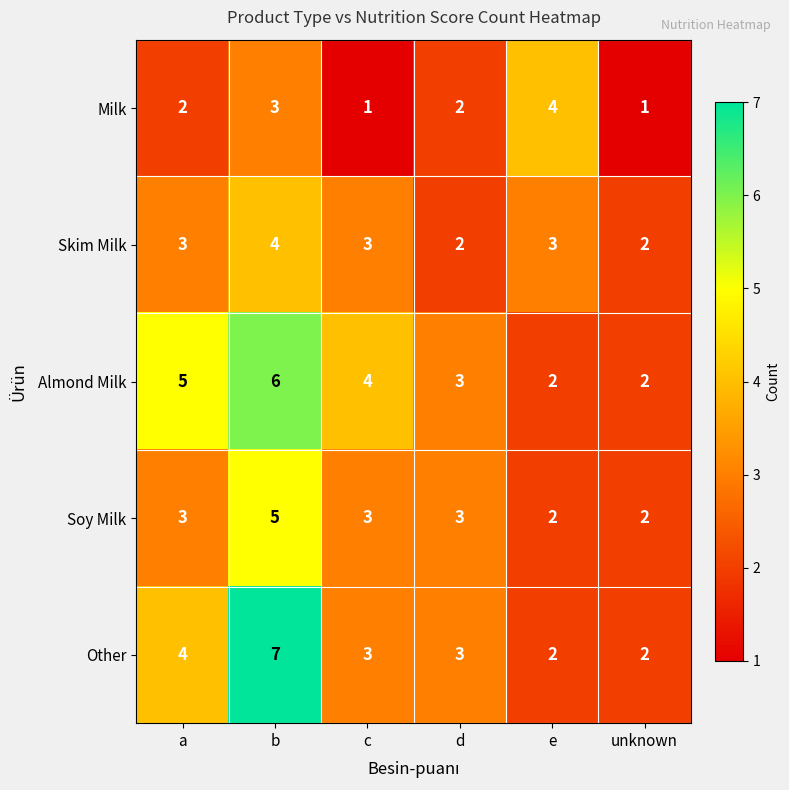

Which category has the highest value across all series?

b